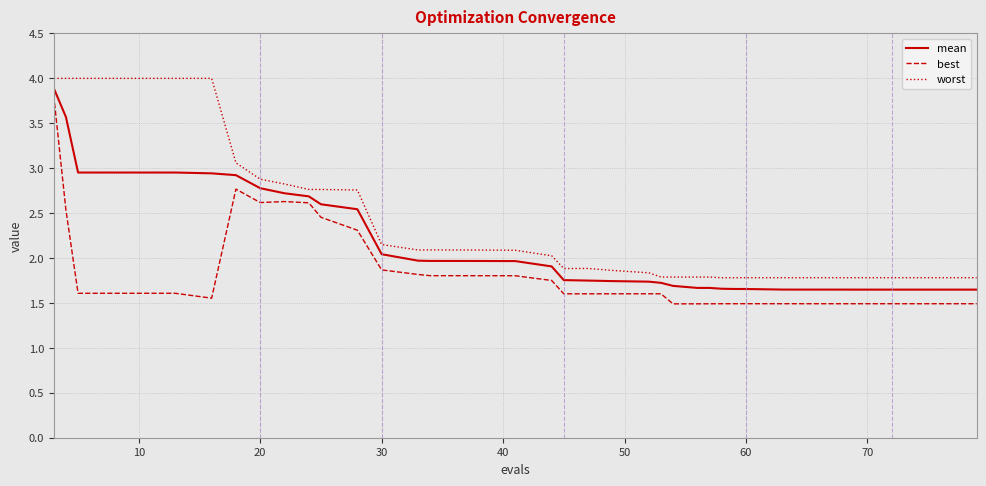

What is the minimum value shown in the chart?

1.5